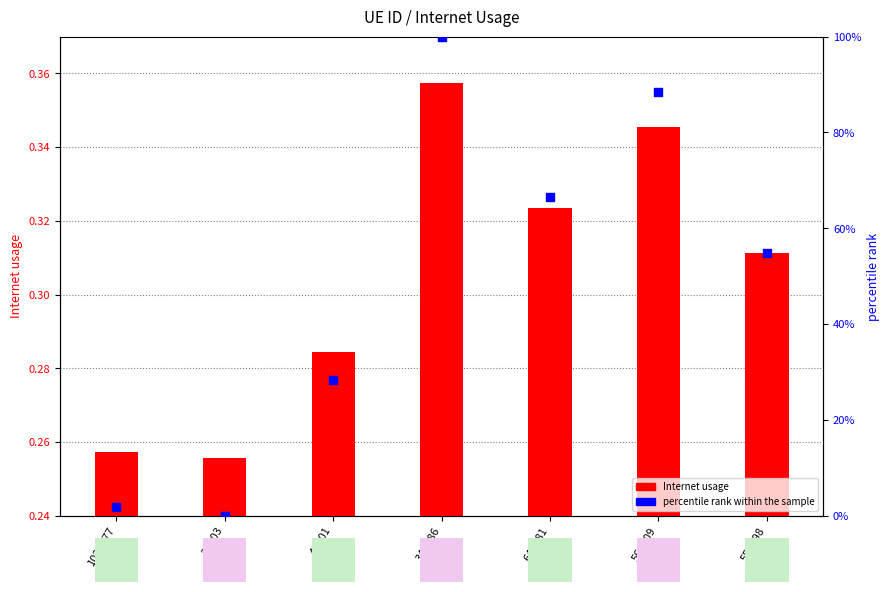

At which category is the sum across all series the highest?

348986